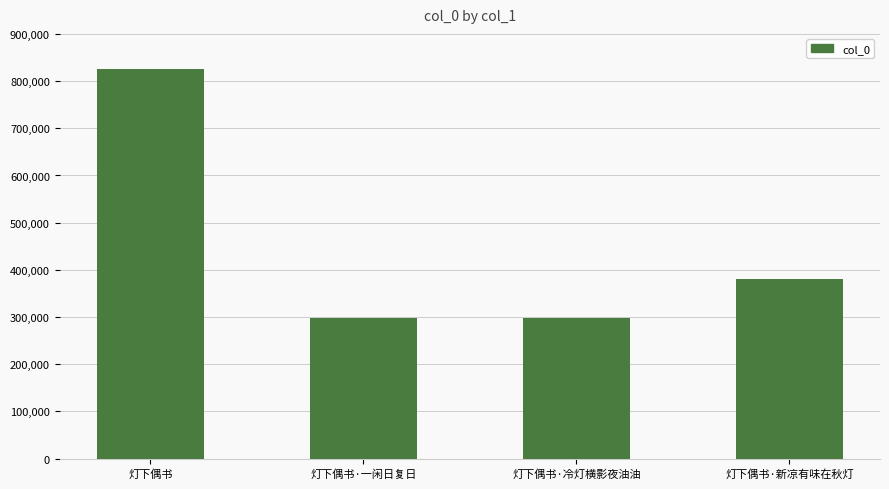

What is the label of the 3rd bar from the right?

灯下偶书·一闲日复日